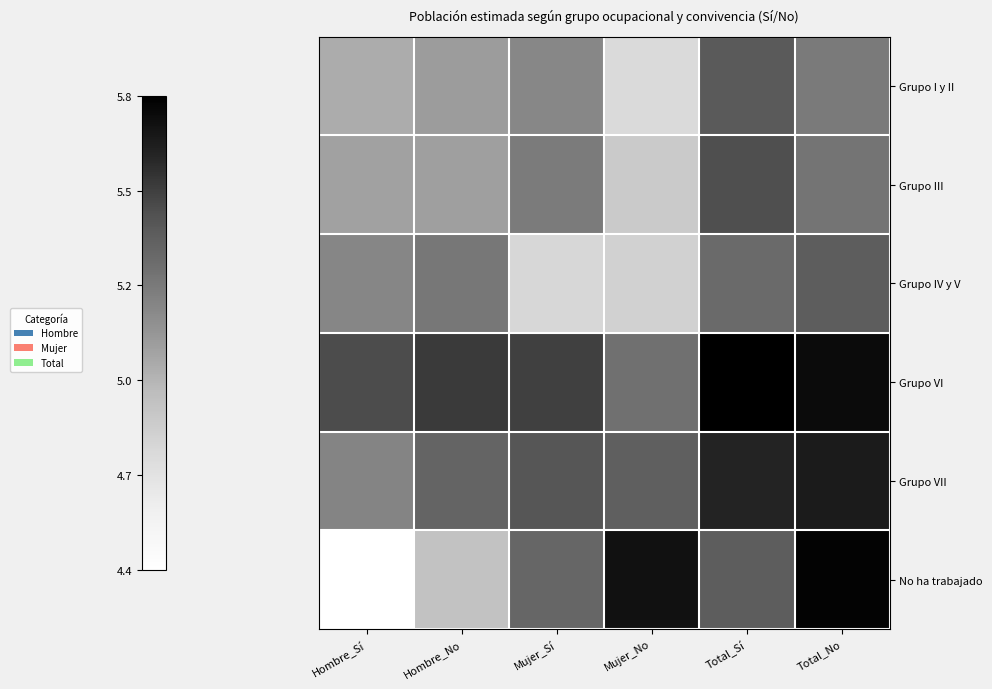

How many categories are shown in the chart?

6